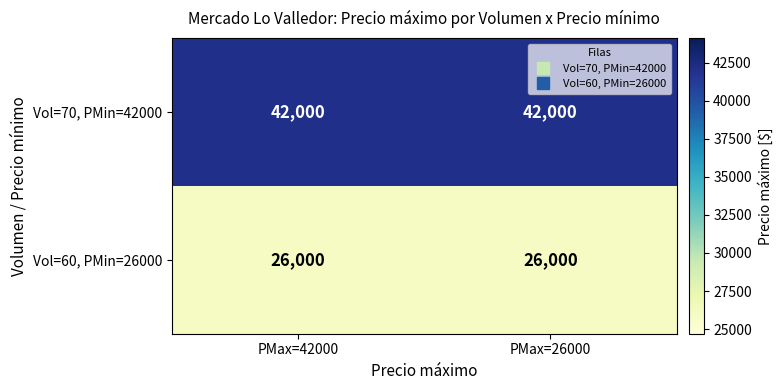

The Vol=60, PMin=26000 series shows 26000 at PMax=42000. True or false?

True